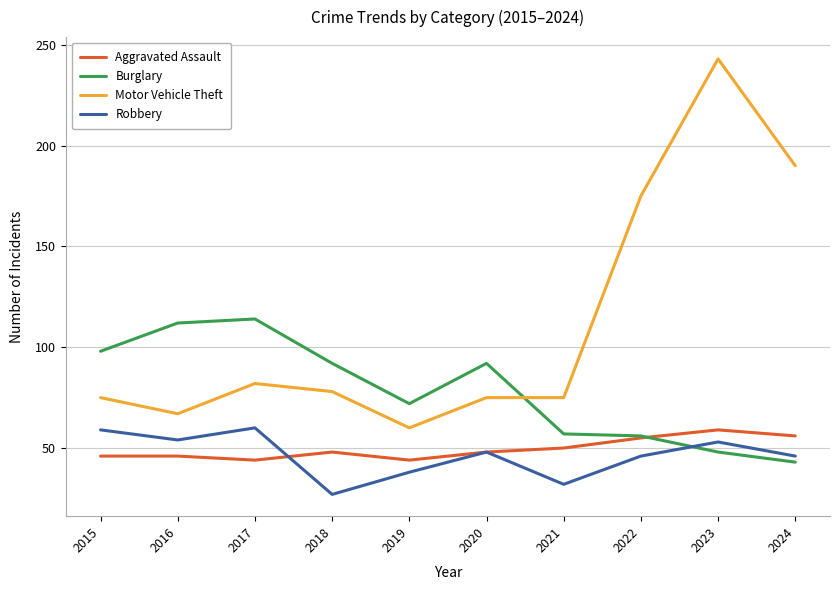

Rank the series at 2015 from highest to lowest value.

Burglary, Motor Vehicle Theft, Robbery, Aggravated Assault